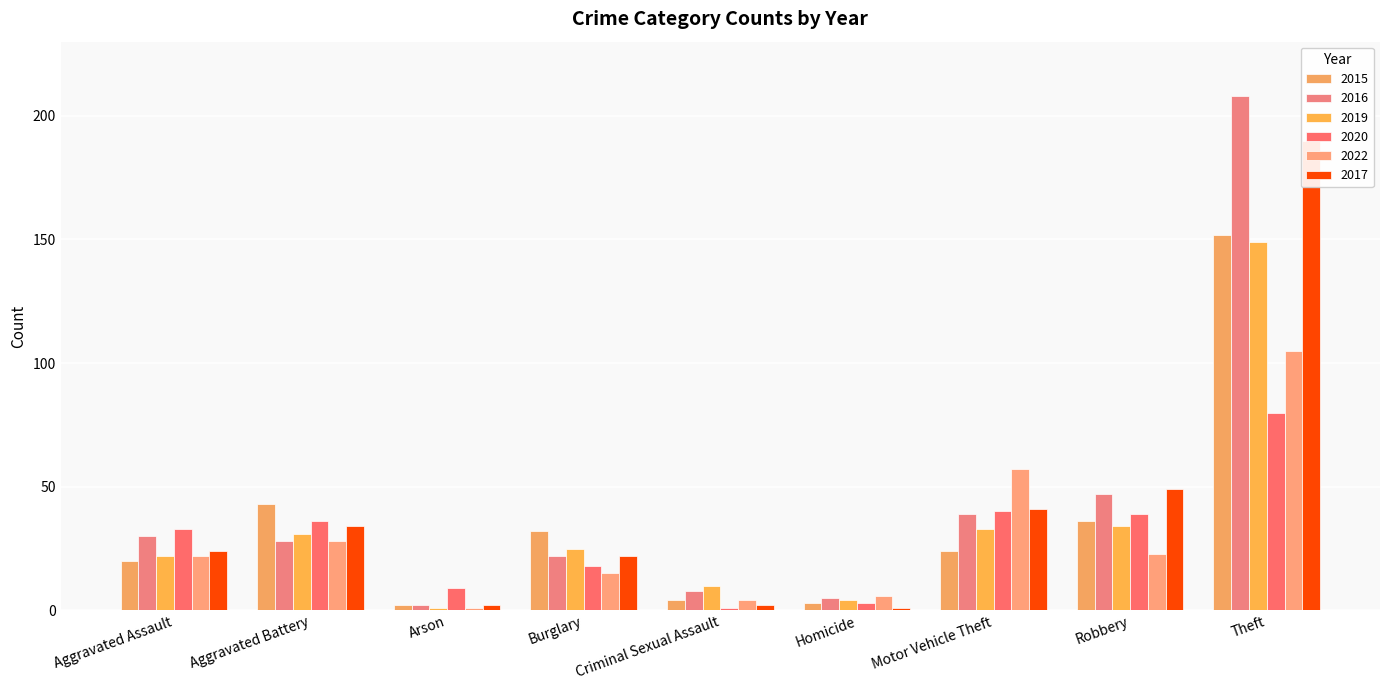

Is the value of 2019 at Aggravated Assault greater than the value of 2016 at Burglary?

No